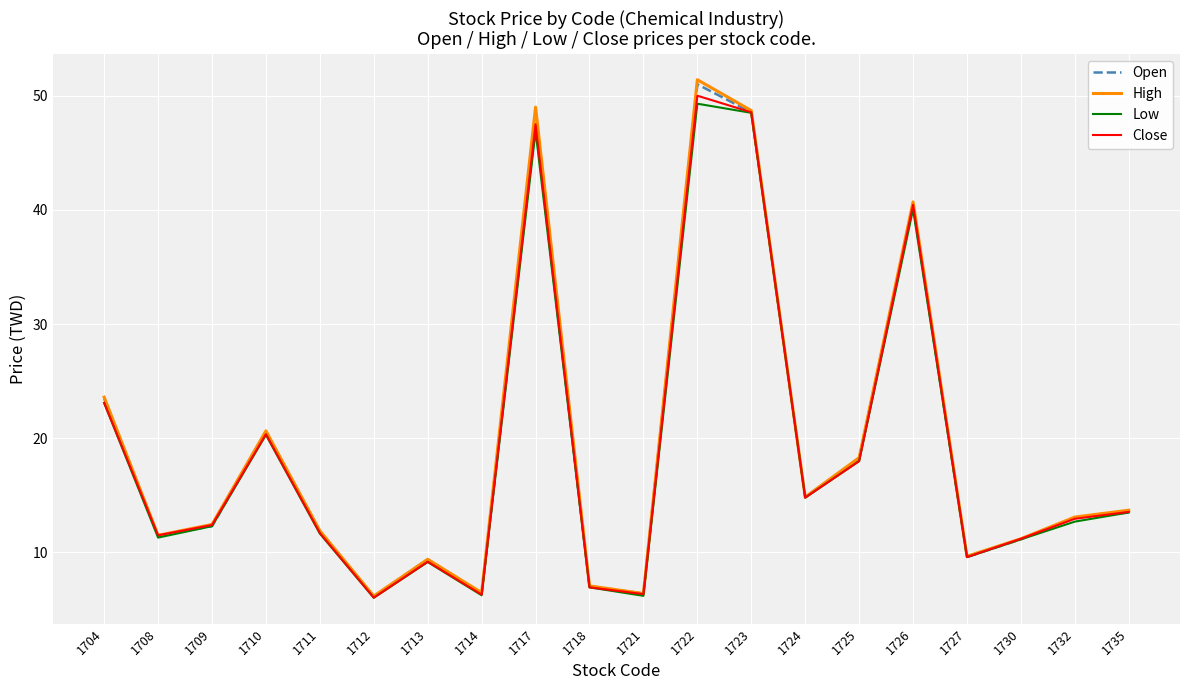

How many series are shown in this chart?

4